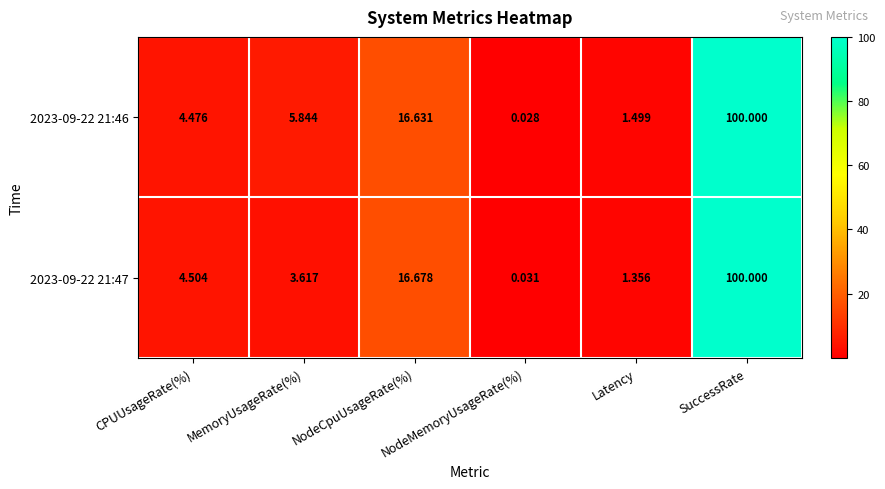

Which category has the highest value across all series?

SuccessRate